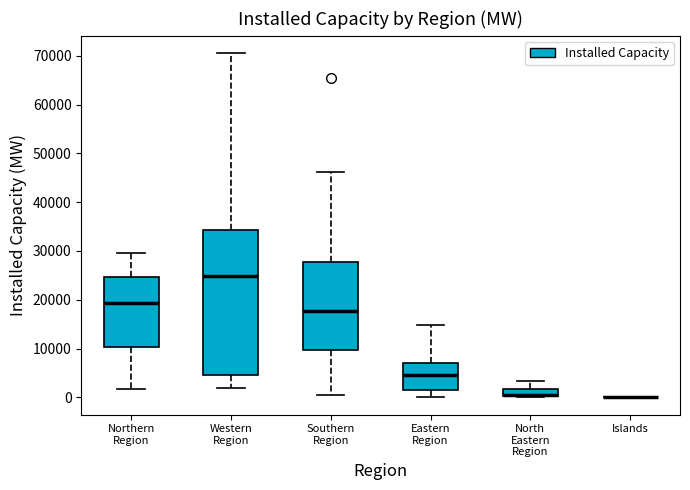

Where does the lower whisker of the box for Eastern Region end on the y-axis? The values are not printed on the chart, so give them approximately, as read against the axis.

0